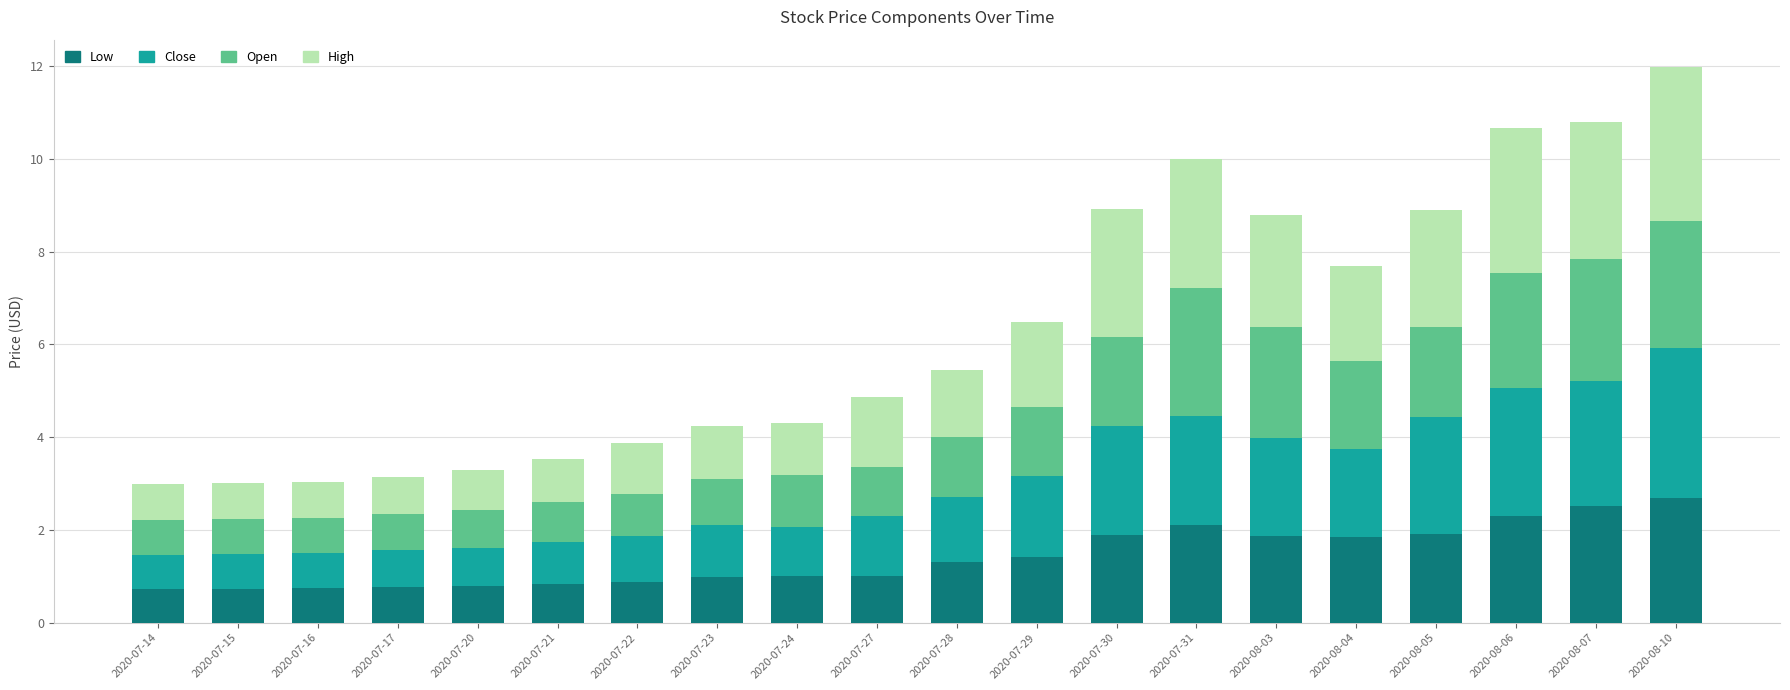

What is the difference between the maximum and minimum values in the Low series?

2.0